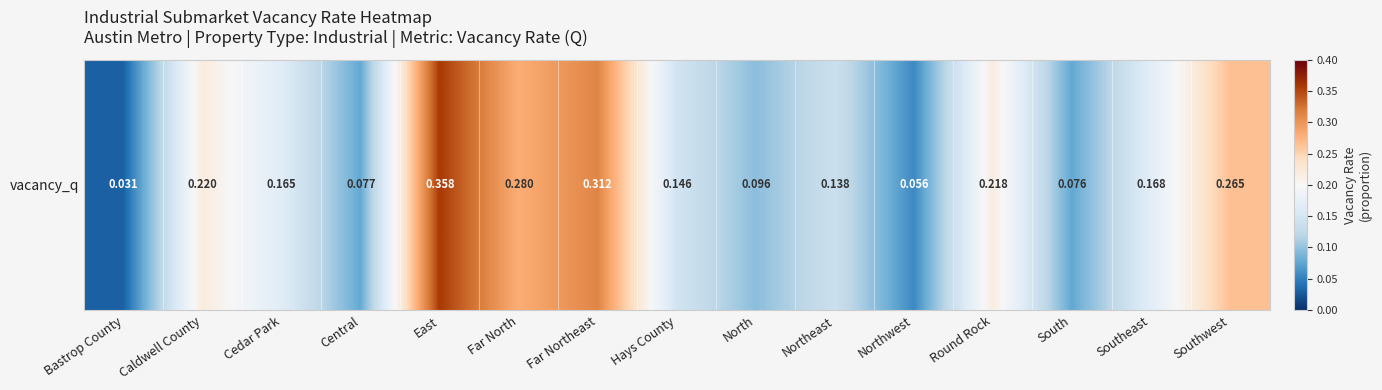

Which category has the highest value across all series?

East